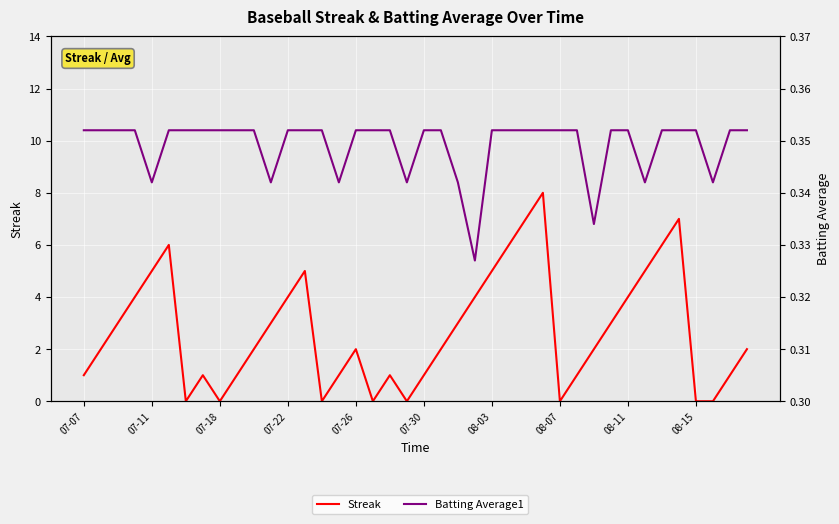

Reading right to left, list all the values displayed in this chart.

Streak: 2.0	1.0	0.0	0.0	7.0	6.0	5.0	4.0	3.0	2.0	1.0	0.0	8.0	7.0	6.0	5.0	4.0	3.0	2.0	1.0	0.0	1.0	0.0	2.0	1.0	0.0	5.0	4.0	3.0	2.0	1.0	0.0	1.0	0.0	6.0	5.0	4.0	3.0	2.0	1.0
Batting Average1: 0.4	0.4	0.3	0.4	0.4	0.4	0.3	0.4	0.4	0.3	0.4	0.4	0.4	0.4	0.4	0.4	0.3	0.3	0.4	0.4	0.3	0.4	0.4	0.4	0.3	0.4	0.4	0.4	0.3	0.4	0.4	0.4	0.4	0.4	0.4	0.3	0.4	0.4	0.4	0.4